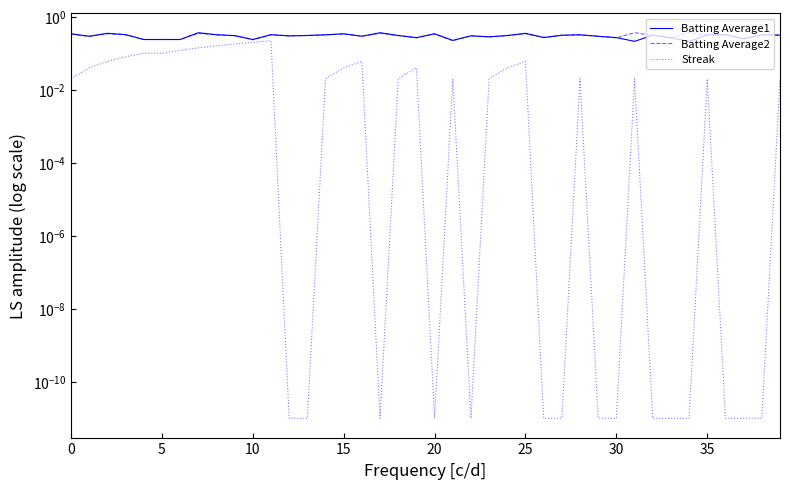

Which series has the largest range (max minus min)?

Streak